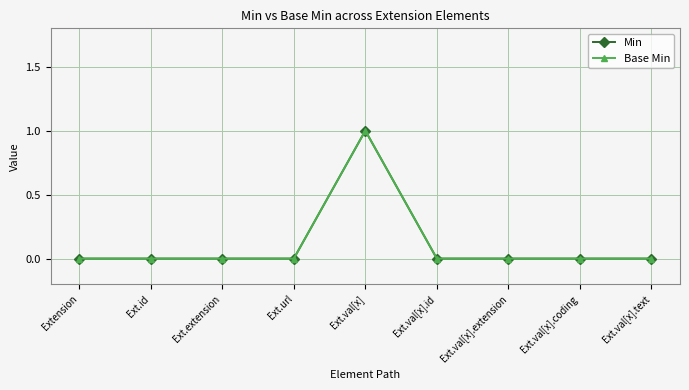

Reading left to right, extract all data points from this chart.

Min: Extension=0	Ext.id=0	Ext.extension=0	Ext.url=0	Ext.val[x]=1	Ext.val[x].id=0	Ext.val[x].extension=0	Ext.val[x].coding=0	Ext.val[x].text=0
Base Min: Extension=0	Ext.id=0	Ext.extension=0	Ext.url=0	Ext.val[x]=1	Ext.val[x].id=0	Ext.val[x].extension=0	Ext.val[x].coding=0	Ext.val[x].text=0